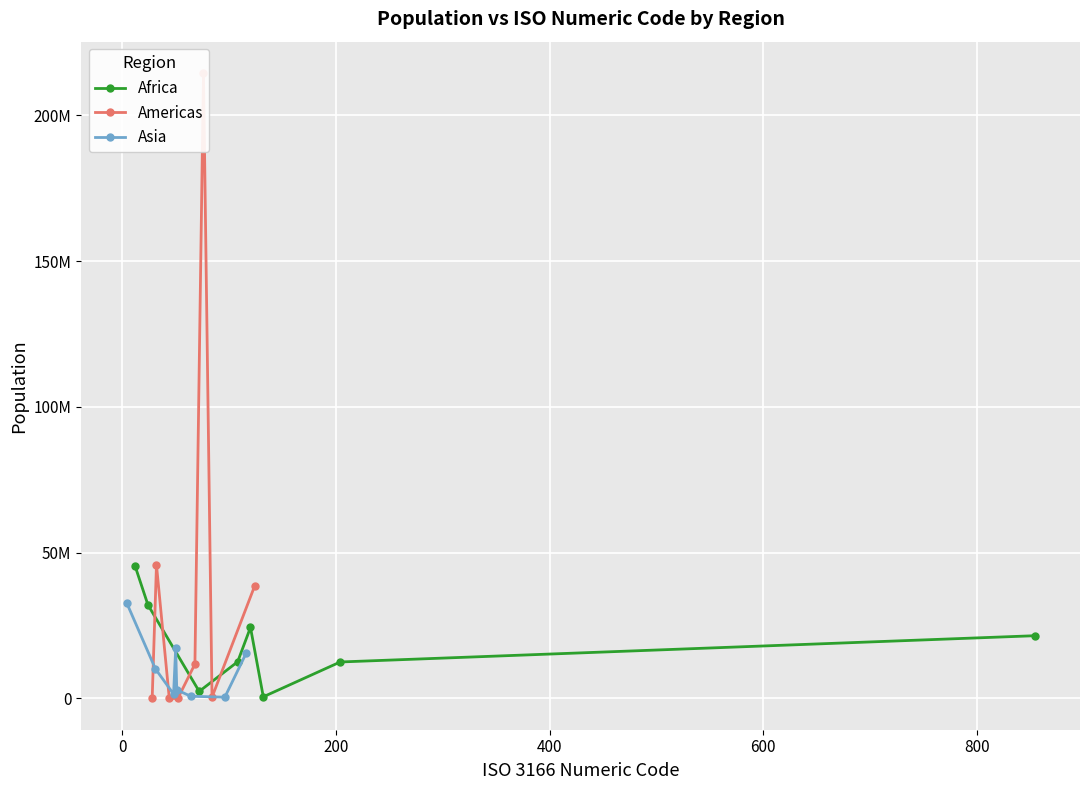

How many data points in Africa are above 21510181?

3